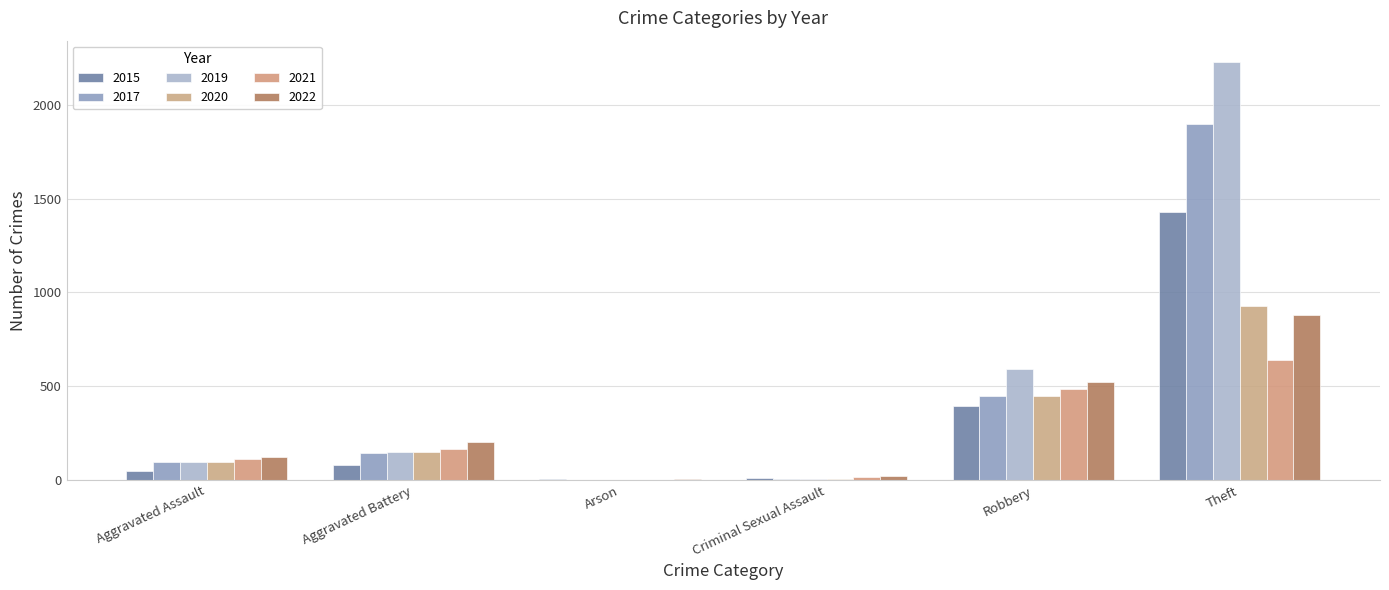

List the labels in order of 2021 value, largest first.

Theft, Robbery, Aggravated Battery, Aggravated Assault, Criminal Sexual Assault, Arson